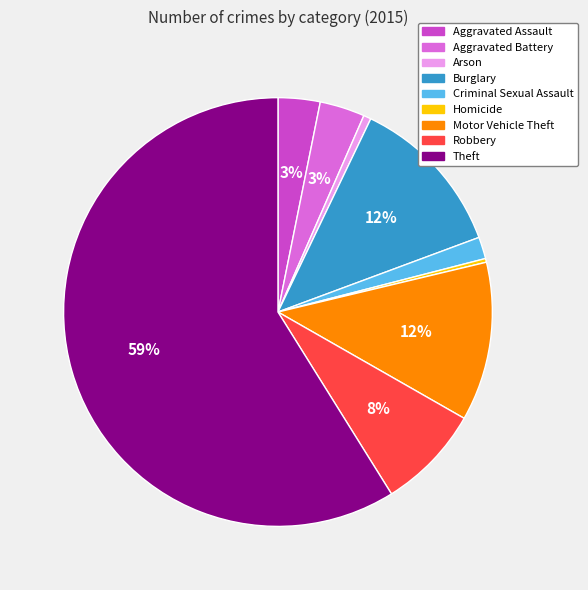

Does Aggravated Assault represent more than half of the total?

No